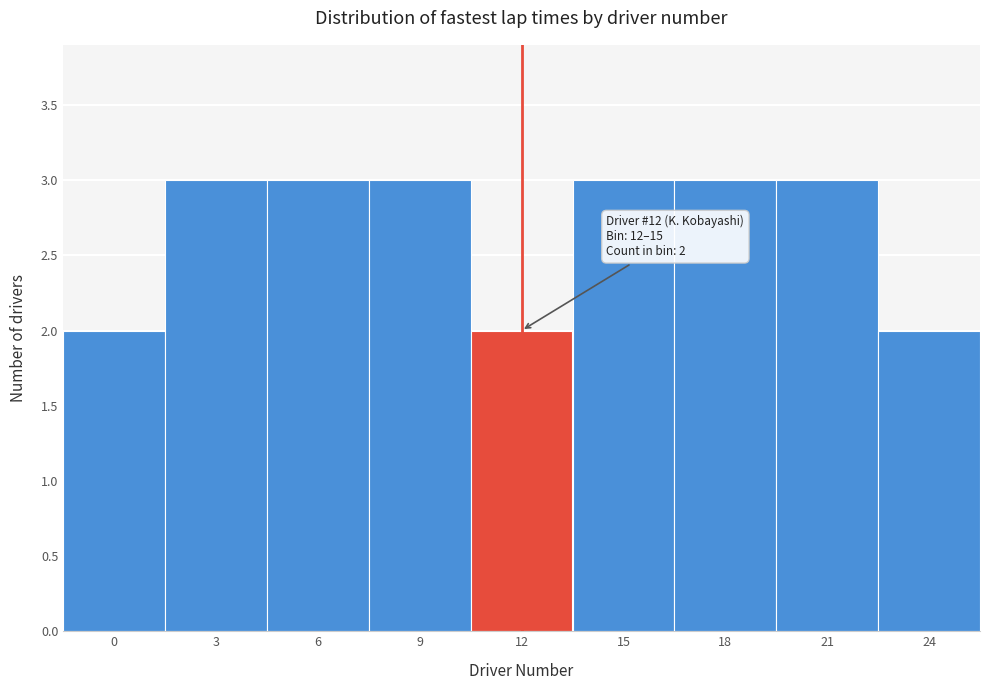

Reading left to right, extract all data points from this chart.

2	3	3	3	2	3	3	3	2